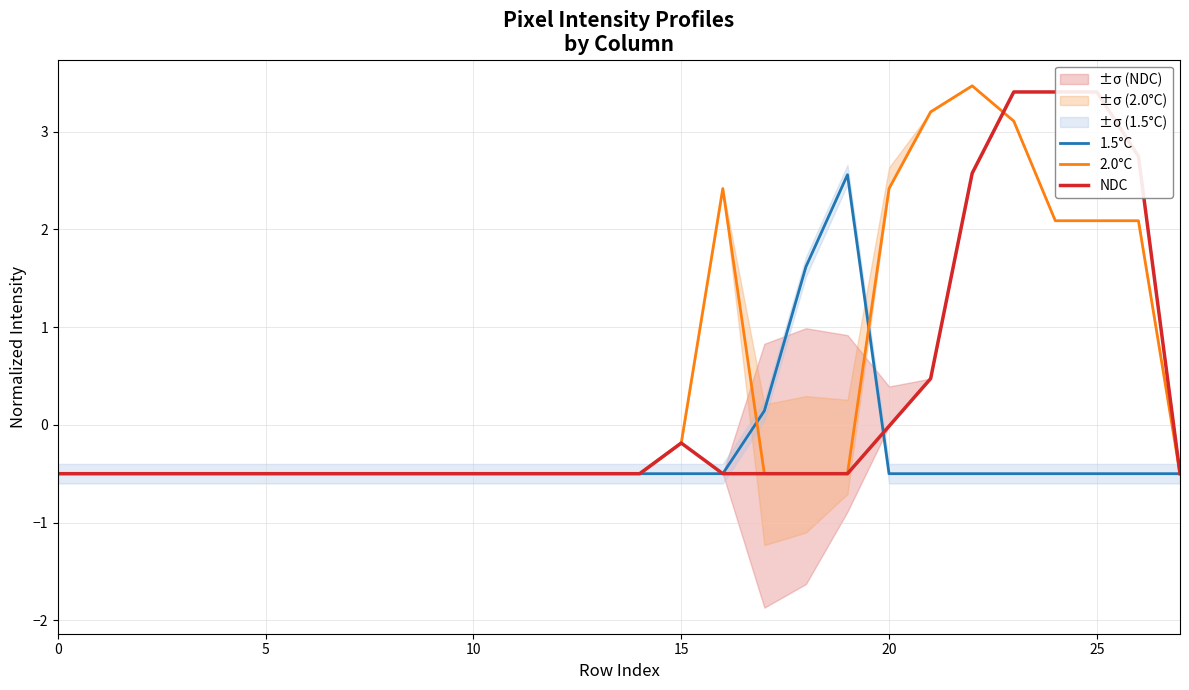

What is the value of the 1.5°C point at the 22nd from the left?

-0.5